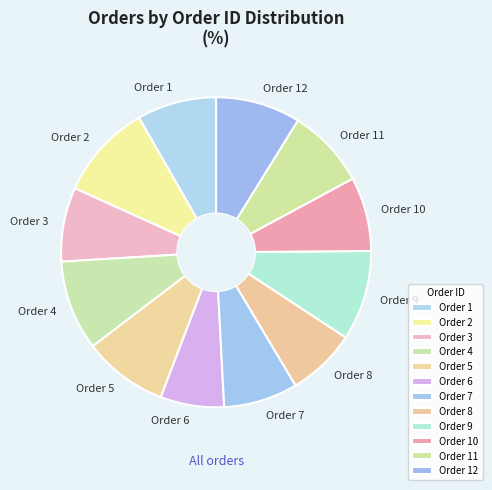

True or false: Order 9 accounts for 9% of the total.

True